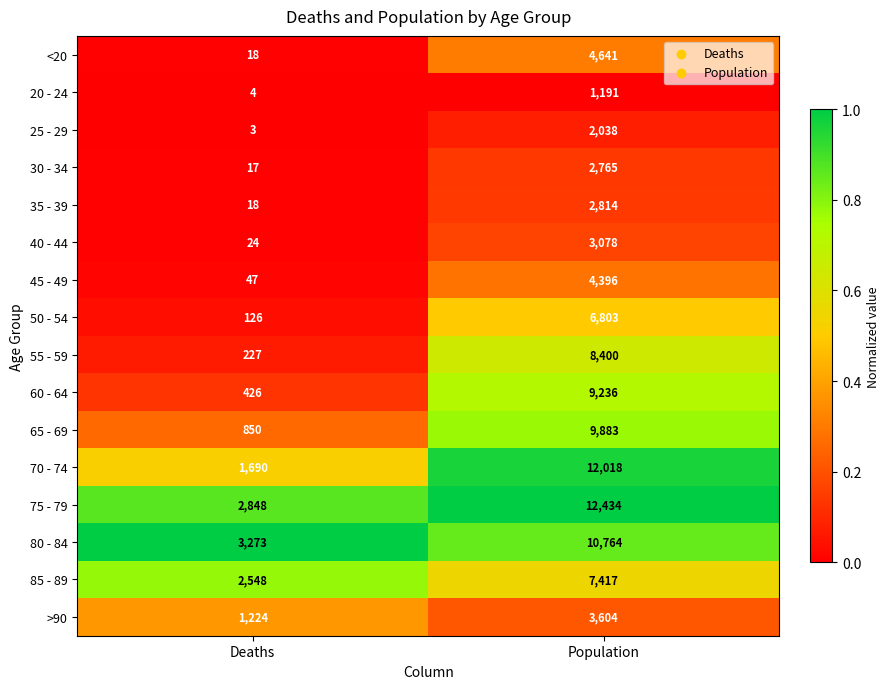

Is it true that 70 - 74 equals 12018 at Population?

True